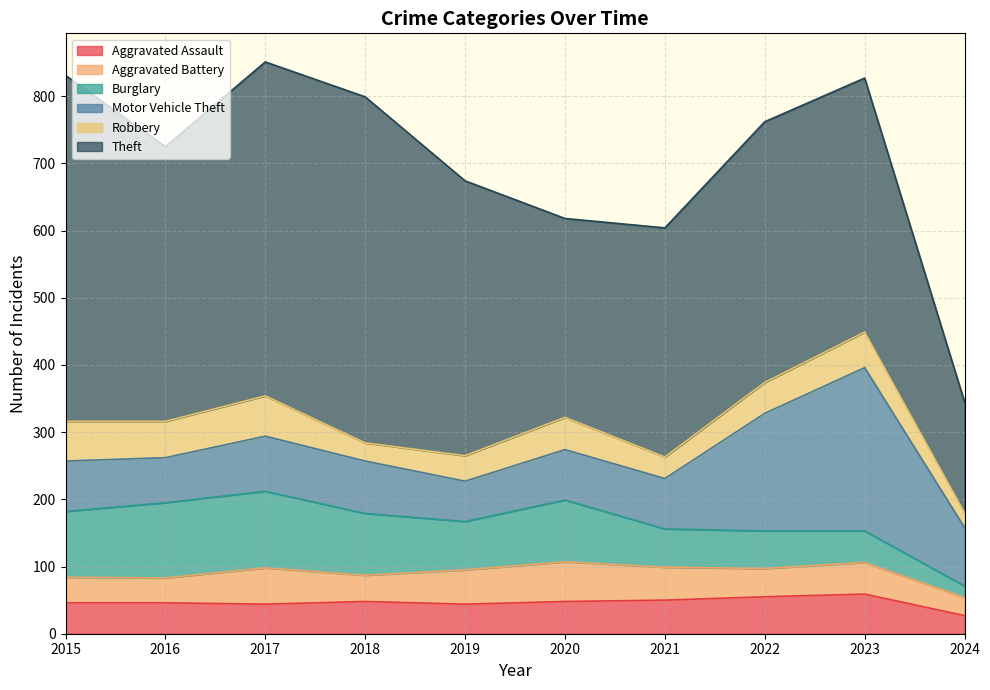

True or false: Burglary has a value of 193 at 2017.

False